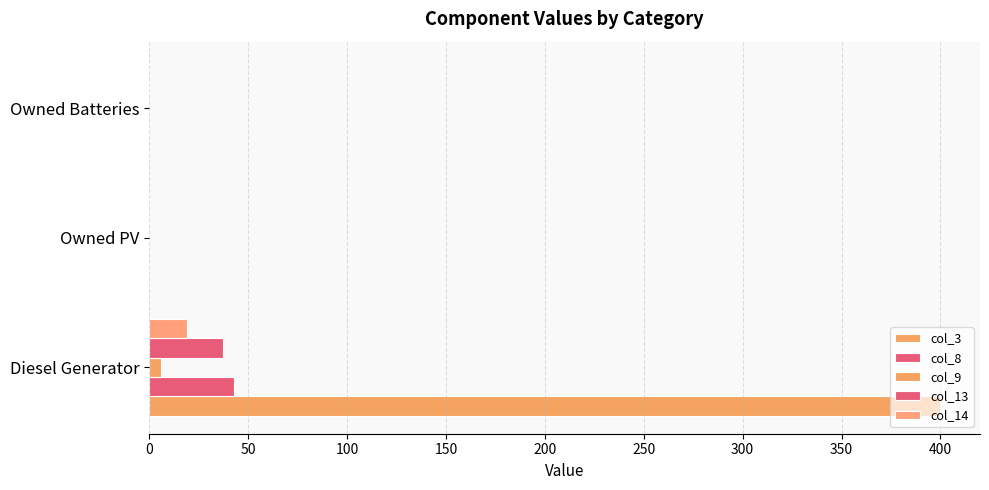

What is the highest value of the col_8 series?

43.0